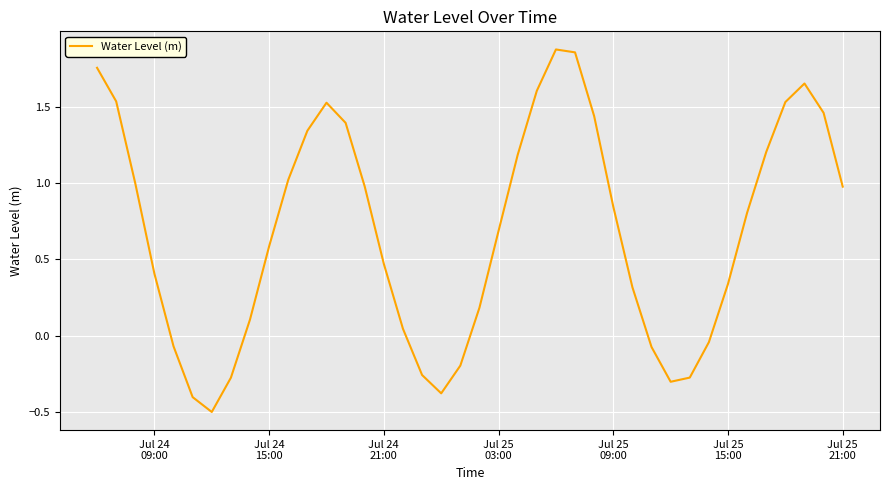

What is the smallest value displayed?

-0.5